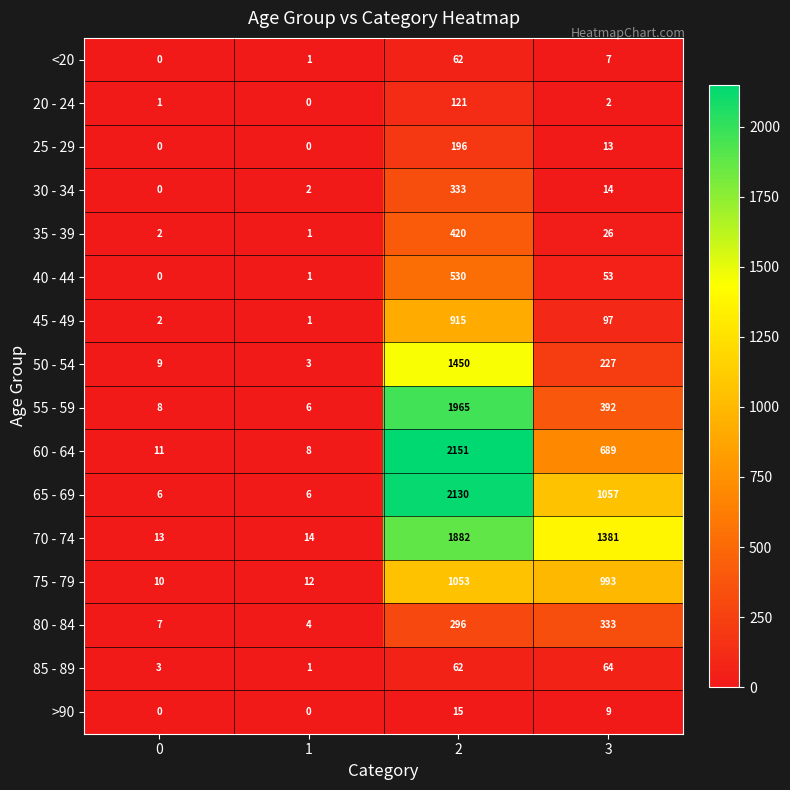

List the labels in order of 60 - 64 value, smallest first.

1, 0, 3, 2